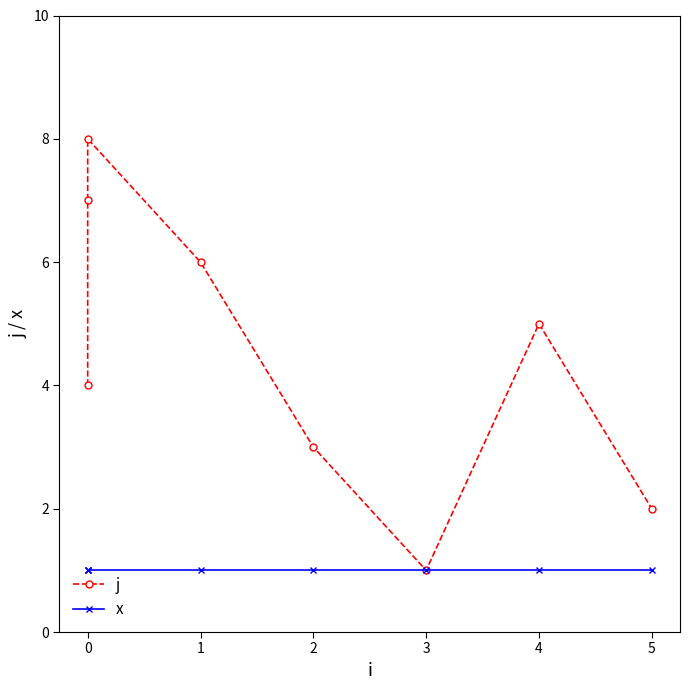

Count the number of categories in the chart.

8